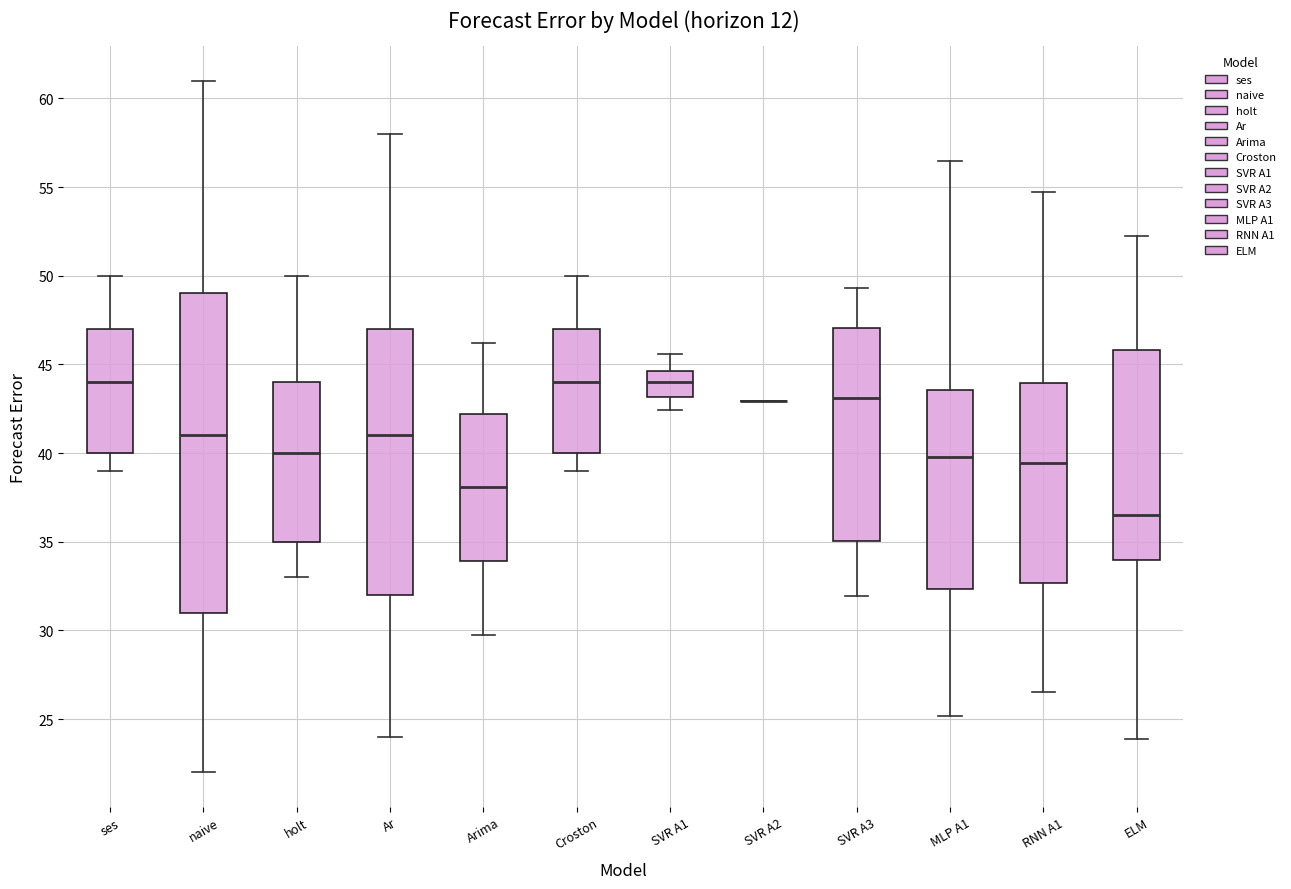

Reading left to right, transcribe this box plot: for each box, give where its median line is, the range the box spans, and where its two whiskers end, as read against the y-axis. The values are not printed on the chart, so give them approximately, as read against the axis.

ses: median 44.0, box 40.0 to 47.0, whiskers 39.0 to 50.0
naive: median 41.0, box 31.0 to 49.0, whiskers 22.0 to 61.0
holt: median 40.0, box 35.0 to 44.0, whiskers 33.0 to 50.0
Ar: median 41.0, box 32.0 to 47.0, whiskers 24.0 to 58.0
Arima: median 38.0, box 34.0 to 42.0, whiskers 29.5 to 46.0
Croston: median 44.0, box 40.0 to 47.0, whiskers 39.0 to 50.0
SVR A1: median 44.0, box 43.0 to 44.5, whiskers 42.5 to 45.5
SVR A2: box collapsed to a line at 43.0, whiskers 43.0 to 43.0
SVR A3: median 43.0, box 35.0 to 47.0, whiskers 32.0 to 49.5
MLP A1: median 40.0, box 32.5 to 43.5, whiskers 25.0 to 56.5
RNN A1: median 39.5, box 32.5 to 44.0, whiskers 26.5 to 54.5
ELM: median 36.5, box 34.0 to 46.0, whiskers 24.0 to 52.5